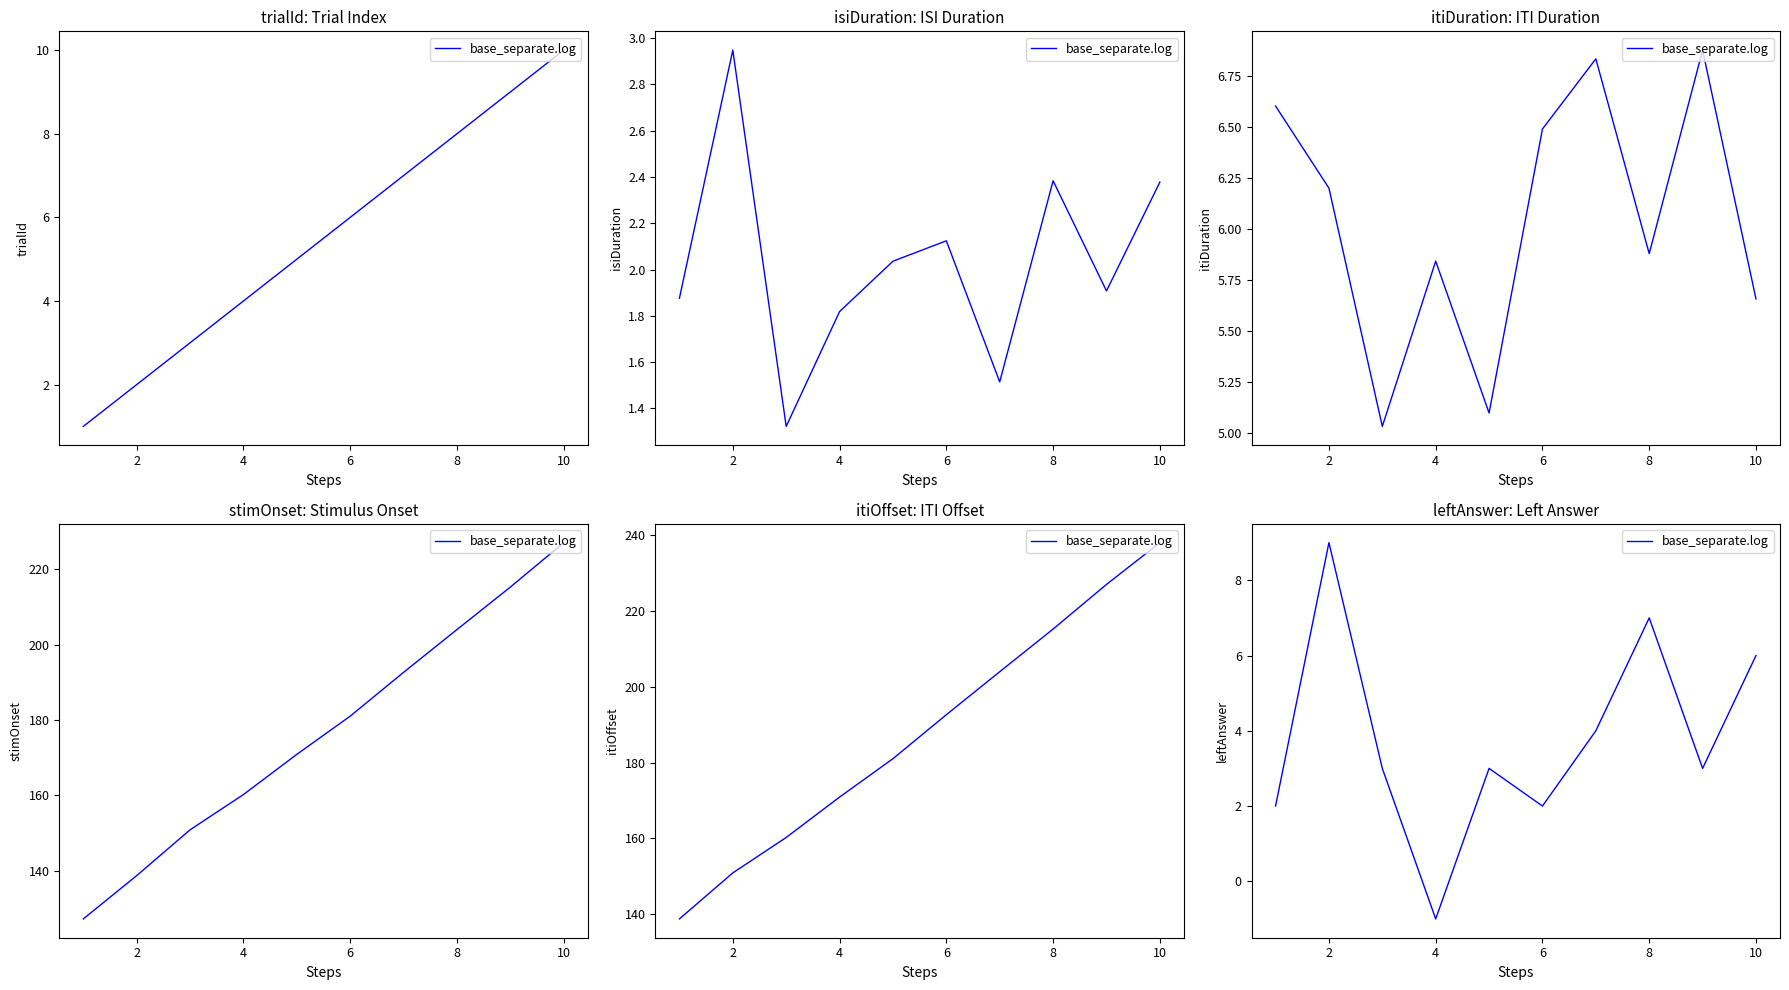

Does the chart have visible grid lines?

No